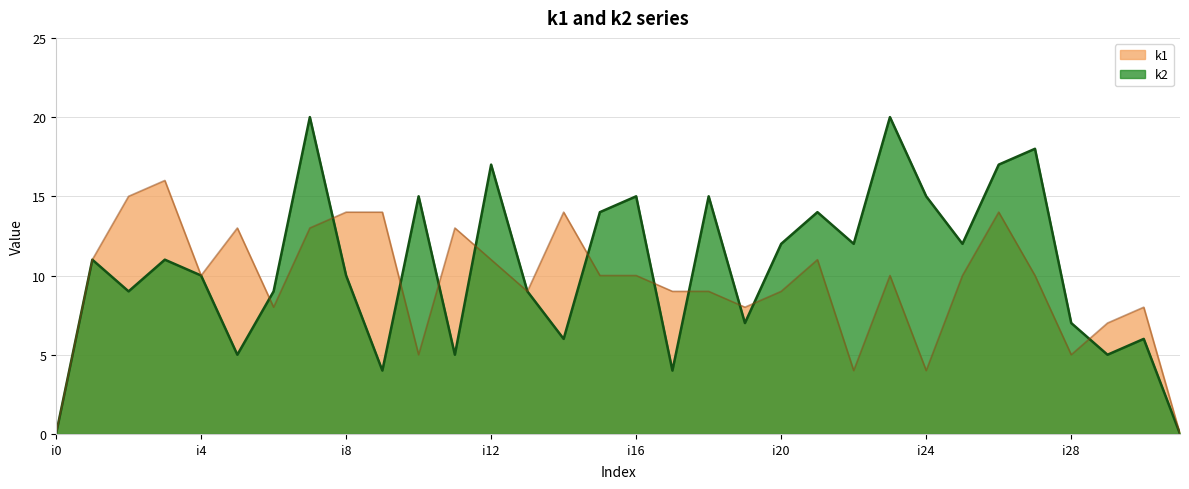

What is the difference between the maximum and minimum values in the k2 series?

20